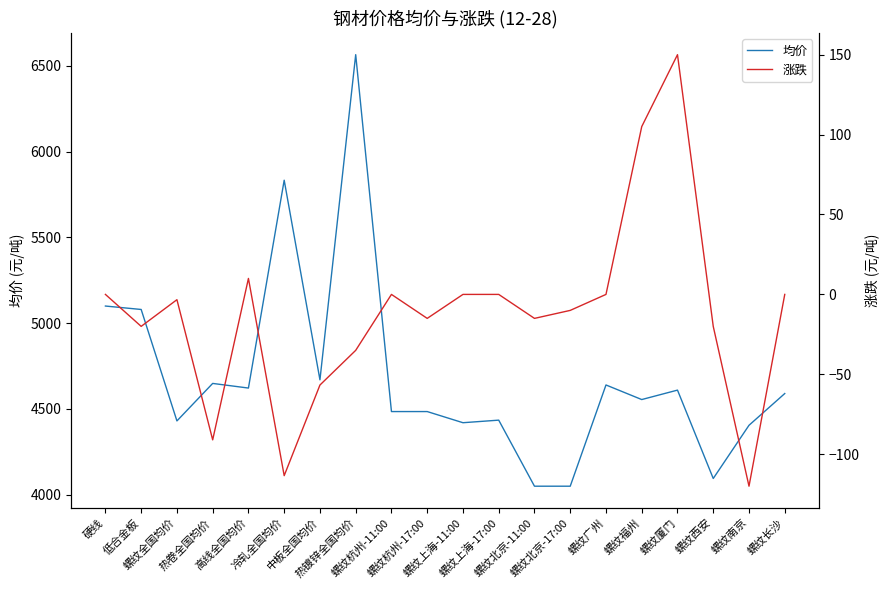

List the series in order of their peak value, lowest first.

涨跌, 均价